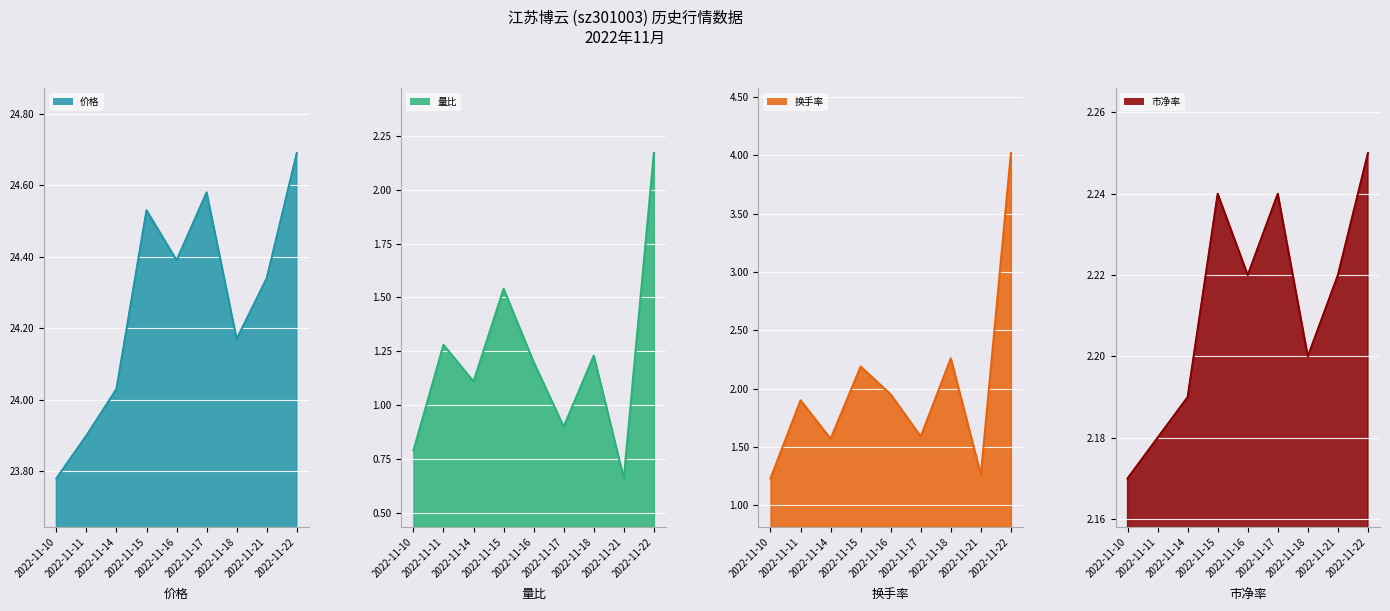

Does the chart display data point markers on the line(s)?

No